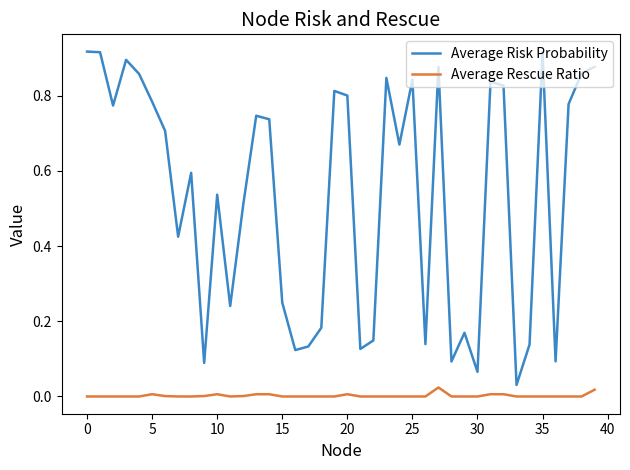

List the series in order of their peak value, highest first.

Average Risk Probability, Average Rescue Ratio